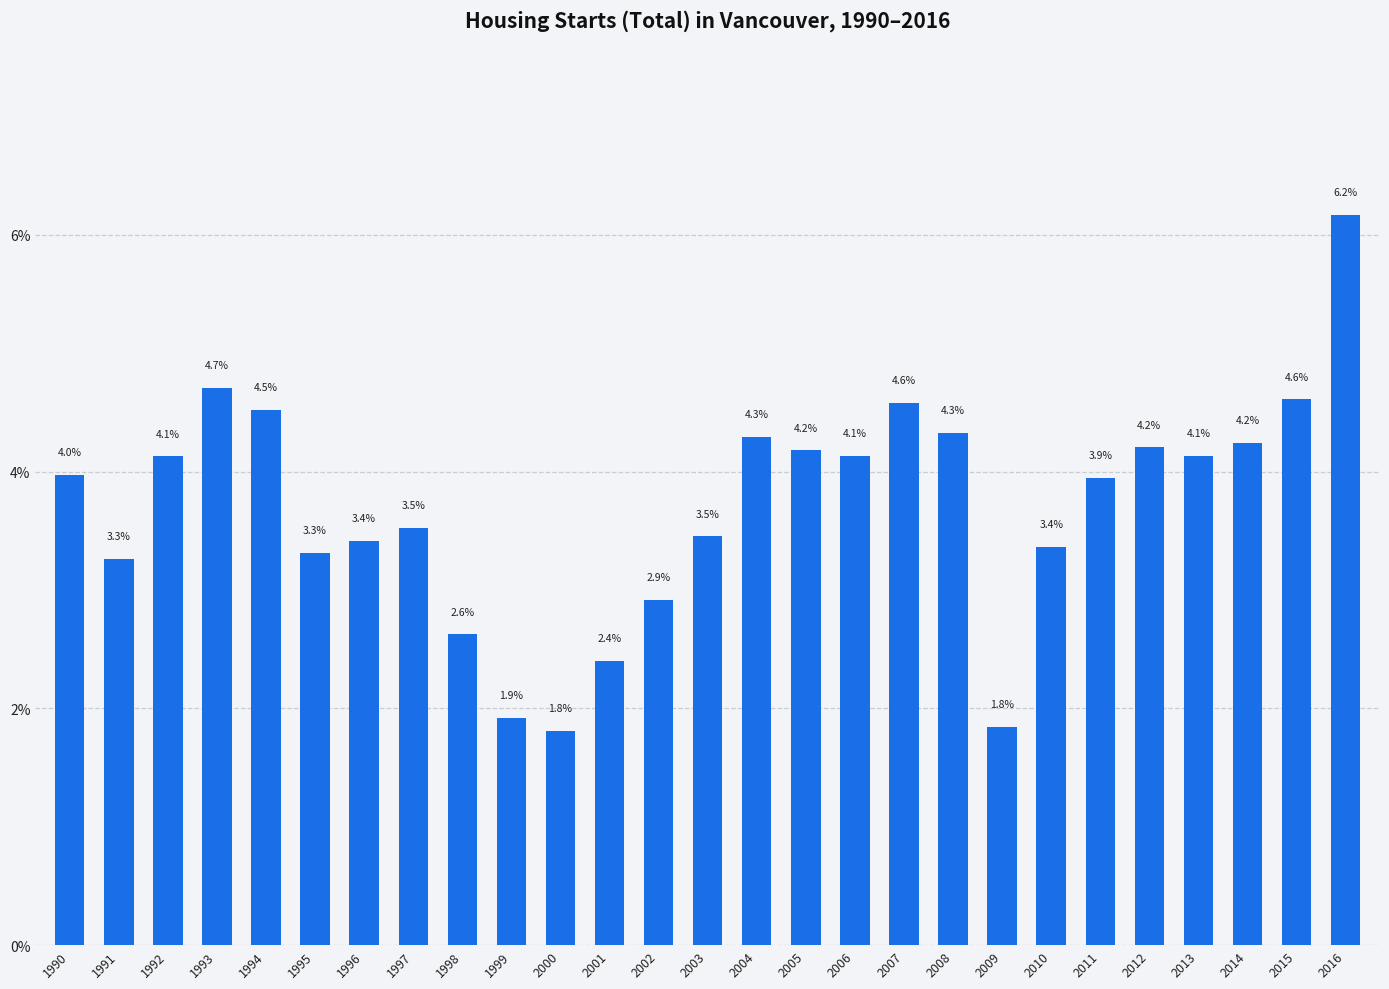

What is the greatest value displayed?

6.2